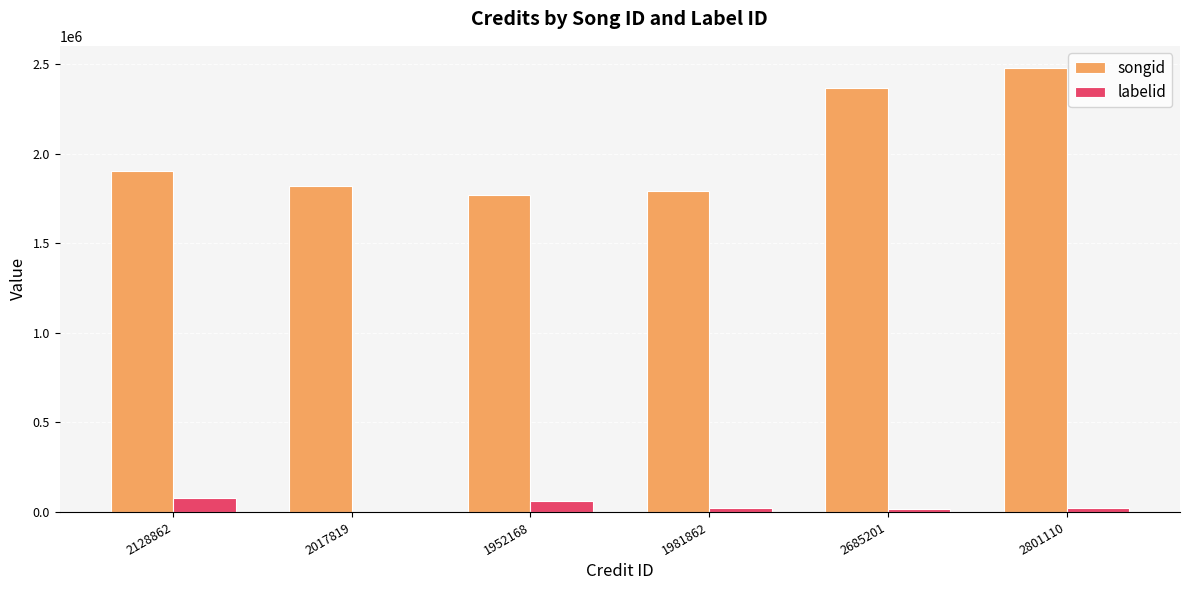

At which category does the chart reach its peak across all series?

2801110